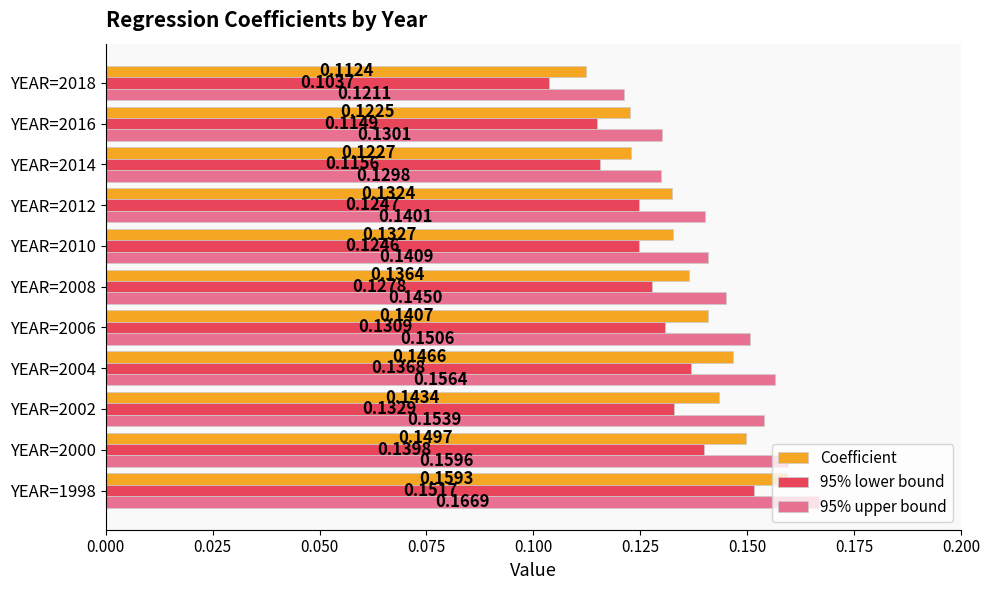

Rank the series by their average value, from lowest to highest.

95% lower bound, Coefficient, 95% upper bound